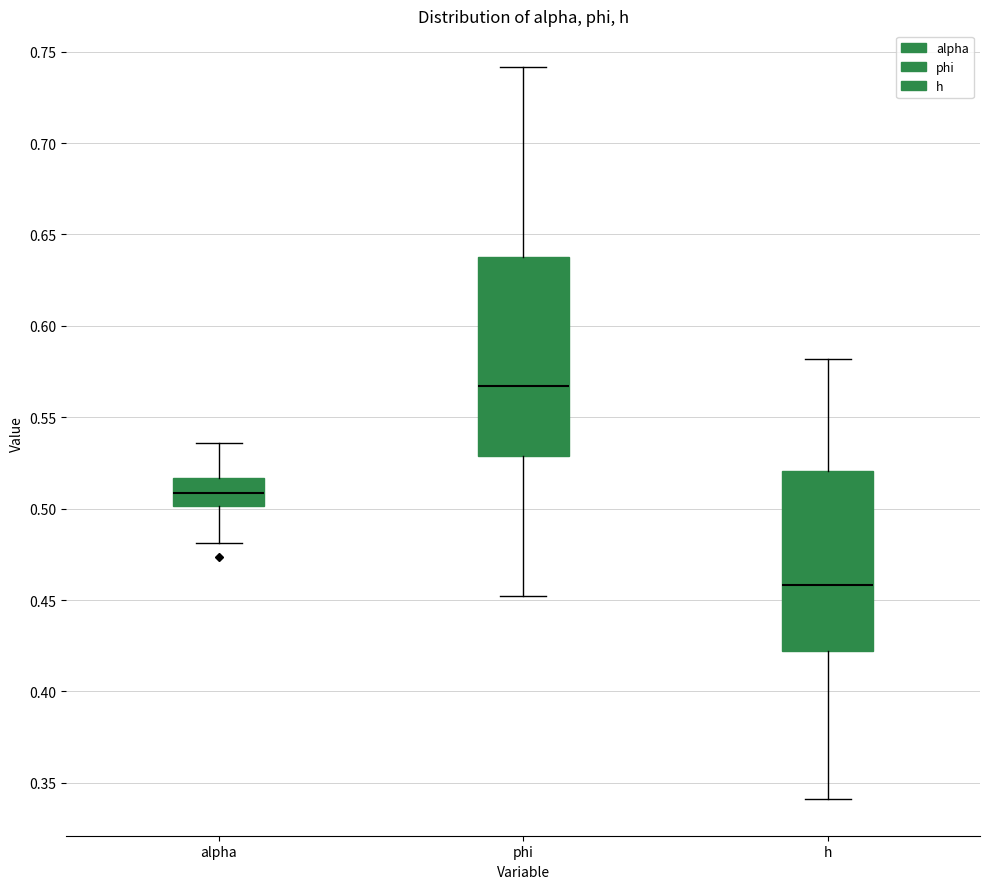

Where does the lower whisker of the box for h end on the y-axis? The values are not printed on the chart, so give them approximately, as read against the axis.

0.340